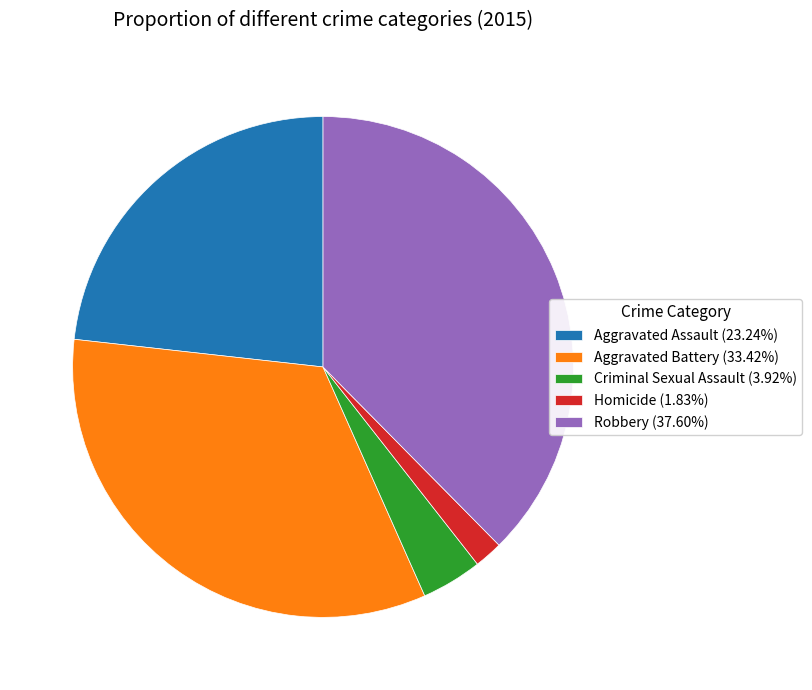

Which has a higher value, Aggravated Battery or Robbery?

Robbery